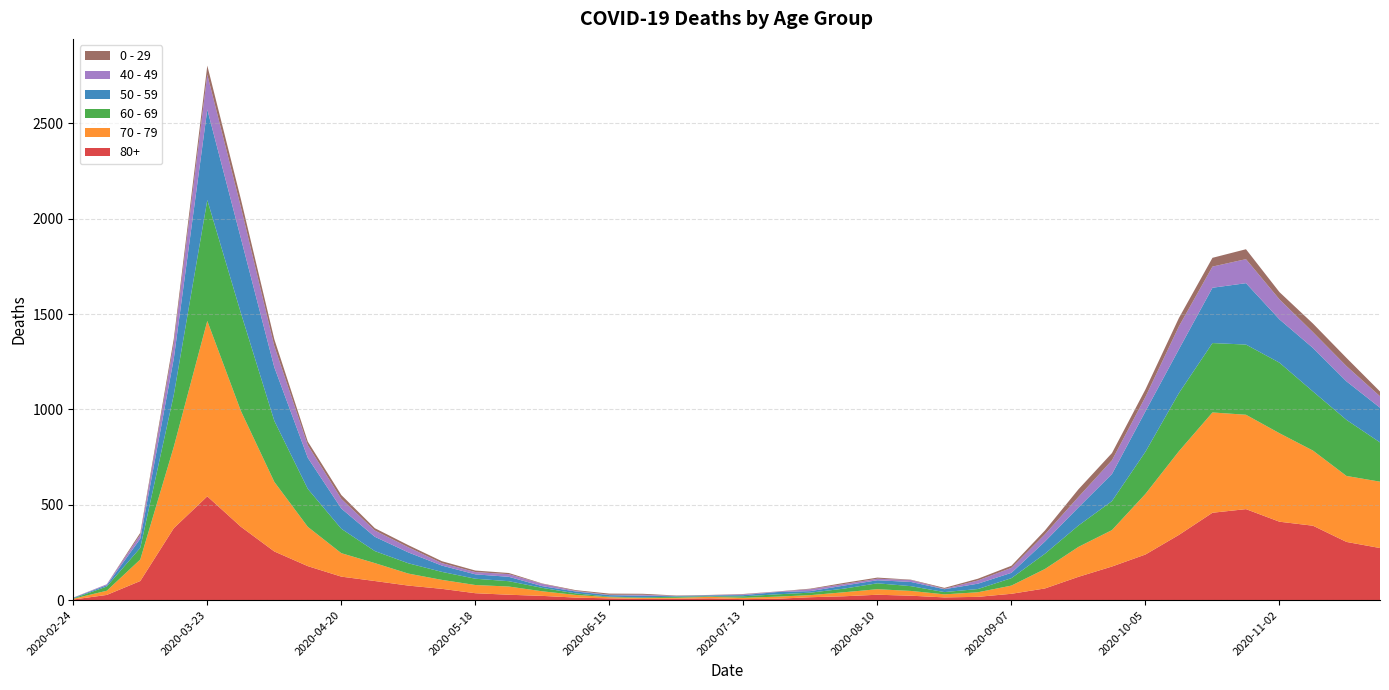

Reading right to left, what are all the values shown in this chart?

80+: 273	305	390	411	477	458	342	239	176	122	61	33	17	14	23	28	20	15	7	5	9	7	6	9	13	22	28	36	59	76	100	123	178	255	385	544	377	100	27	3
70 - 79: 348	346	394	464	495	526	439	318	191	157	102	43	24	16	25	29	21	11	11	7	8	5	5	6	14	24	43	43	47	63	94	123	206	365	608	920	427	113	22	4
60 - 69: 206	294	310	370	368	364	305	221	152	112	80	39	17	12	25	31	19	13	12	8	3	6	3	3	8	18	28	33	42	54	63	128	199	320	514	634	272	61	22	2
50 - 59: 182	202	228	227	322	290	230	212	142	95	64	28	28	15	22	16	16	8	12	6	5	3	9	8	10	9	23	23	33	57	75	106	163	281	392	475	190	48	7	3
40 - 49: 60	80	83	105	126	111	120	76	72	55	38	26	17	2	10	8	8	10	2	4	1	1	5	2	3	12	14	12	13	27	33	51	66	111	163	183	79	21	5	0
0 - 29: 25	43	45	38	52	46	44	39	38	40	20	11	9	5	2	6	6	3	1	2	1	2	5	6	4	2	6	8	10	11	12	20	19	36	42	47	25	10	0	1